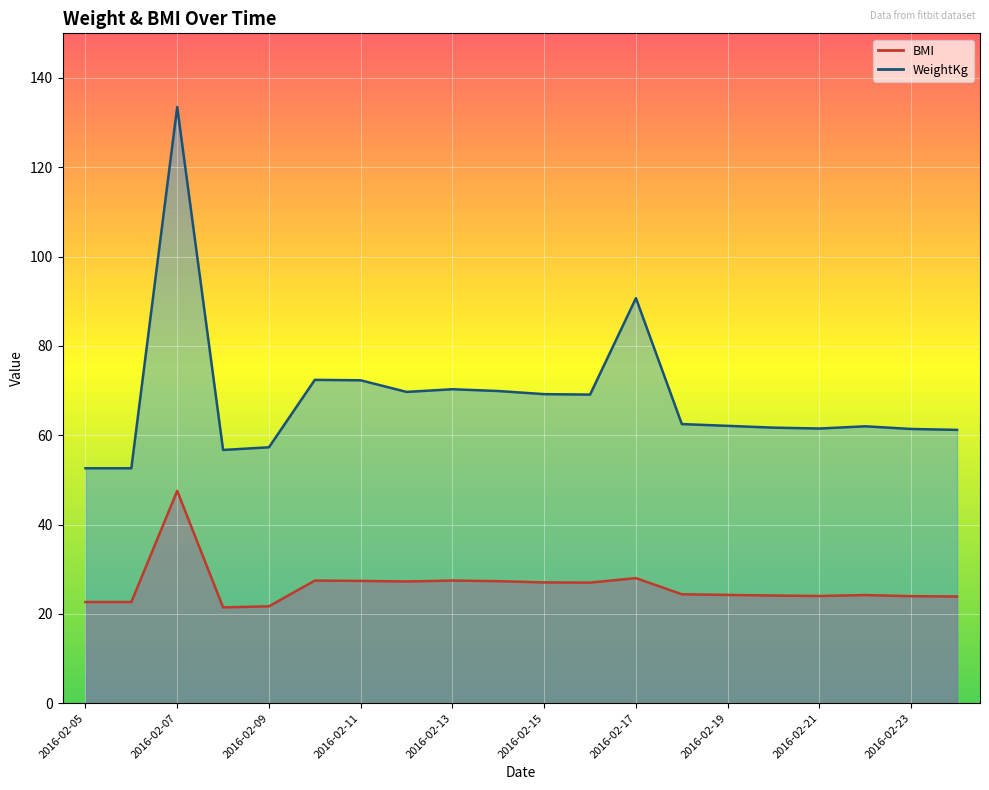

What is the sum of all WeightKg values?

1368.7